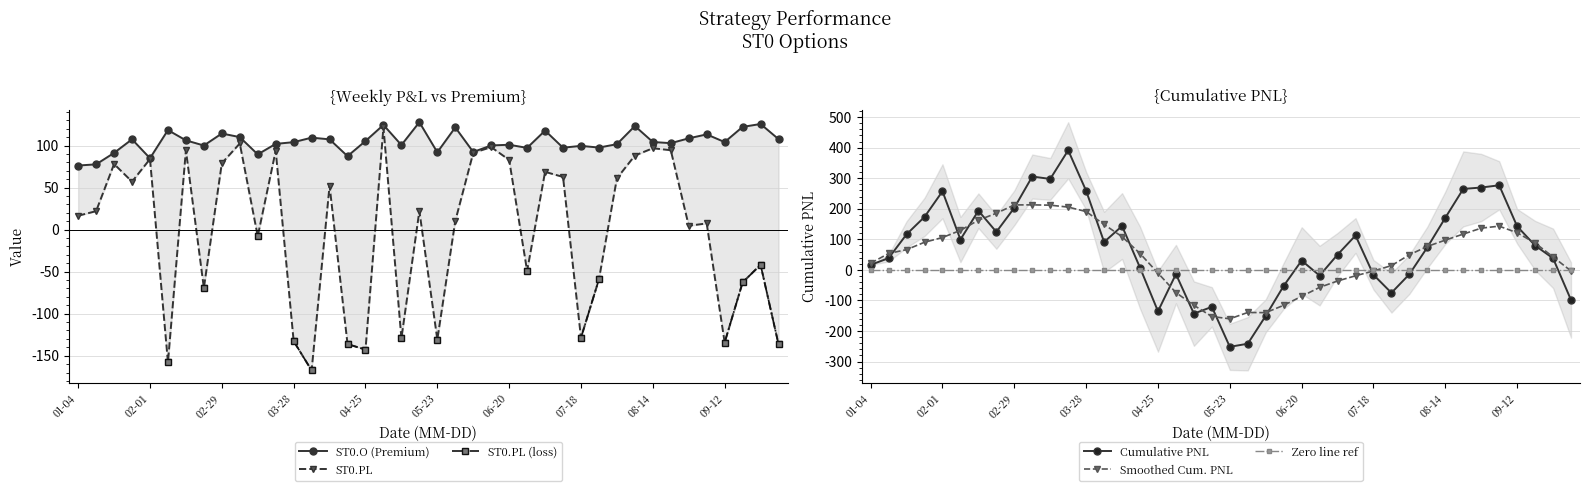

The value of Cumulative PNL at 18 is -229.2. True or false?

False